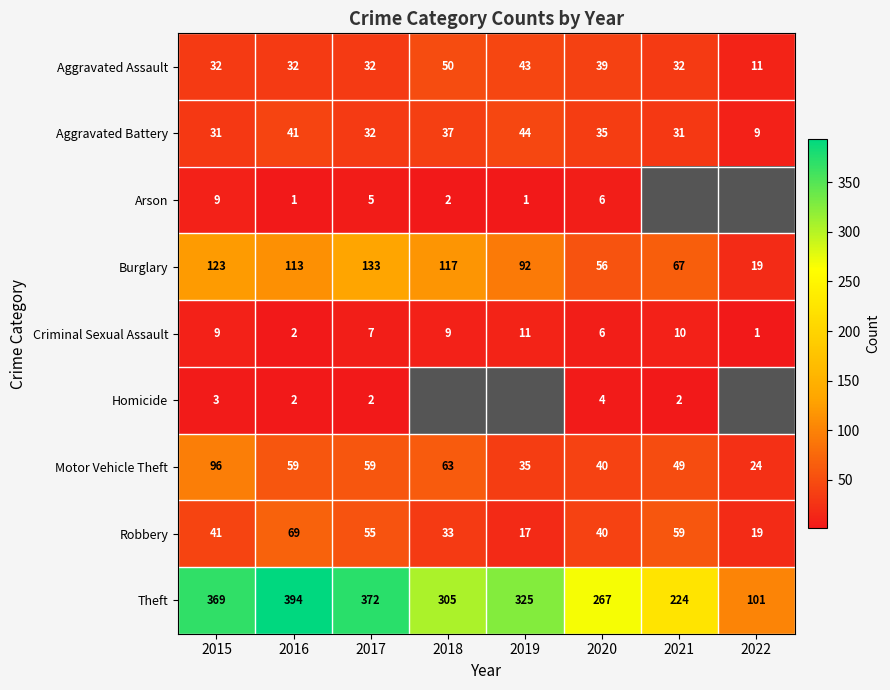

The Criminal Sexual Assault series shows 1.8 at 2020. True or false?

False